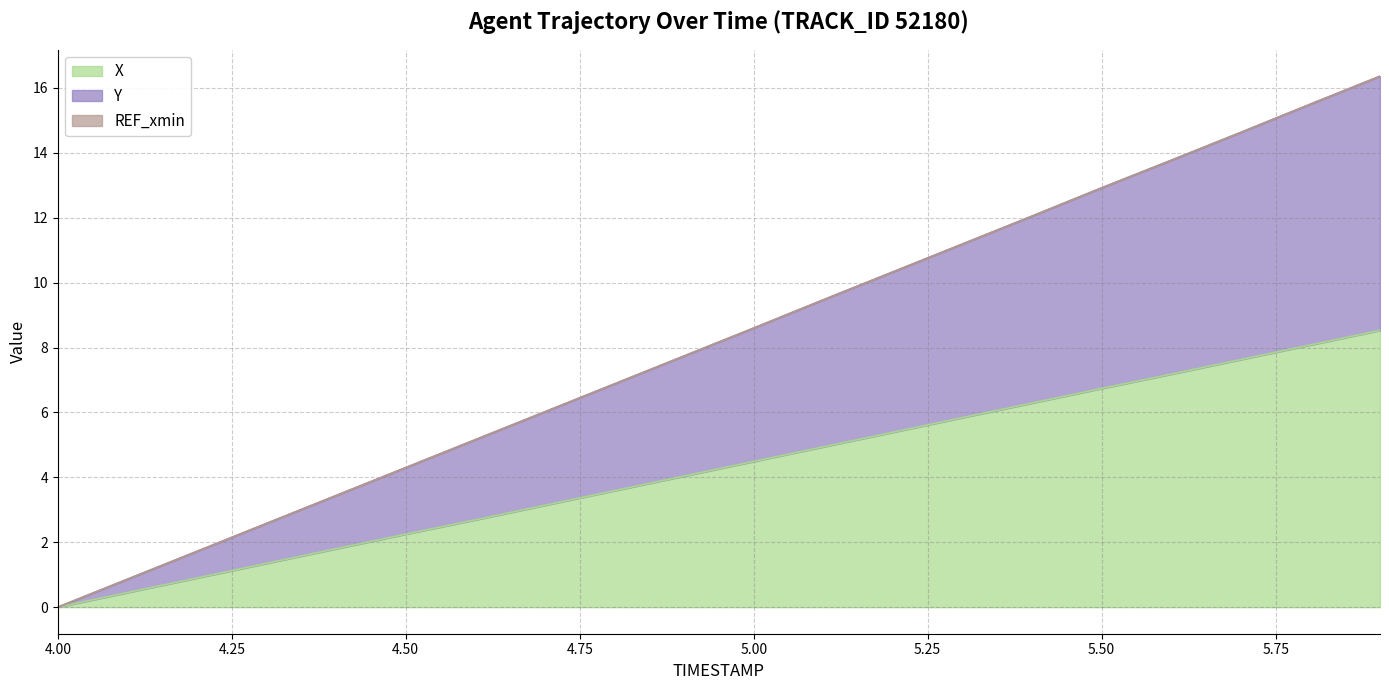

How many lines are shown in the chart?

3